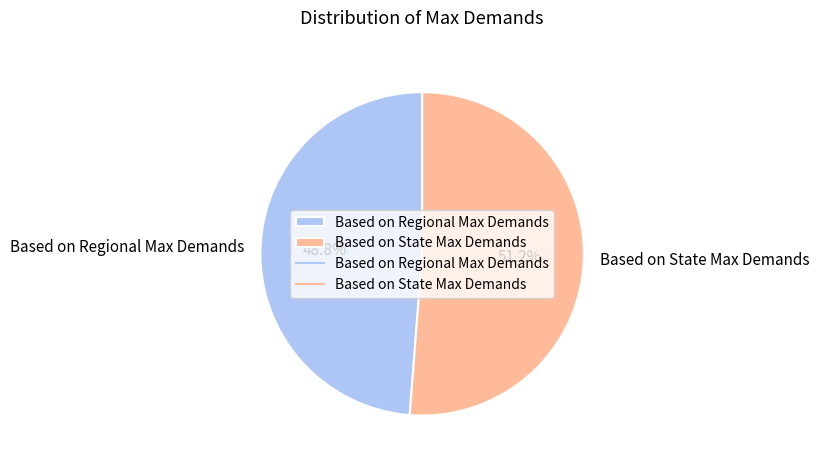

What percentage is the Based on Regional Max Demands slice, to the nearest percent?

49%